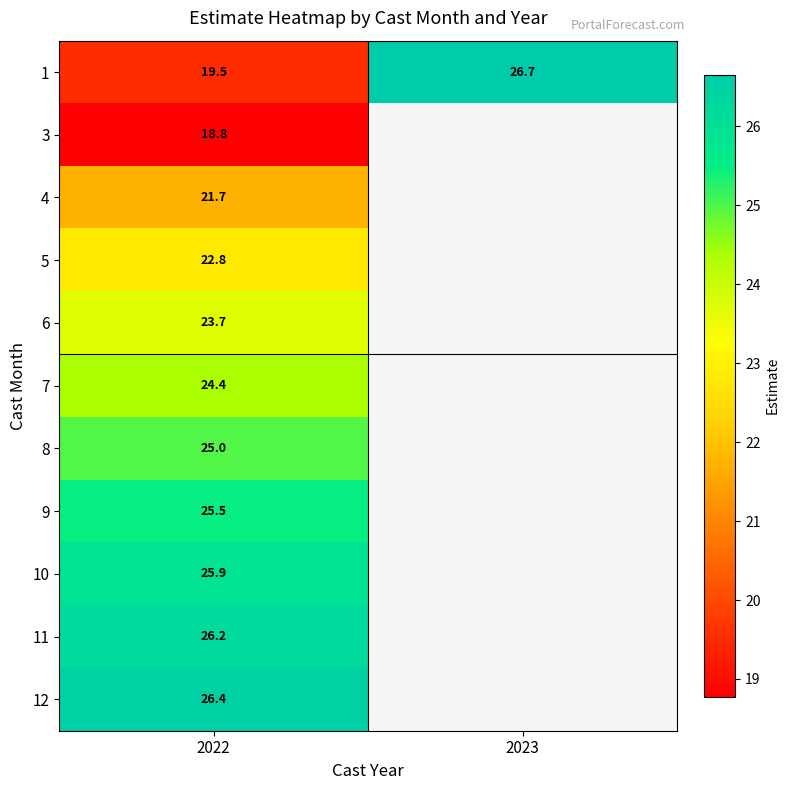

Which label corresponds to the largest value in the chart?

2023